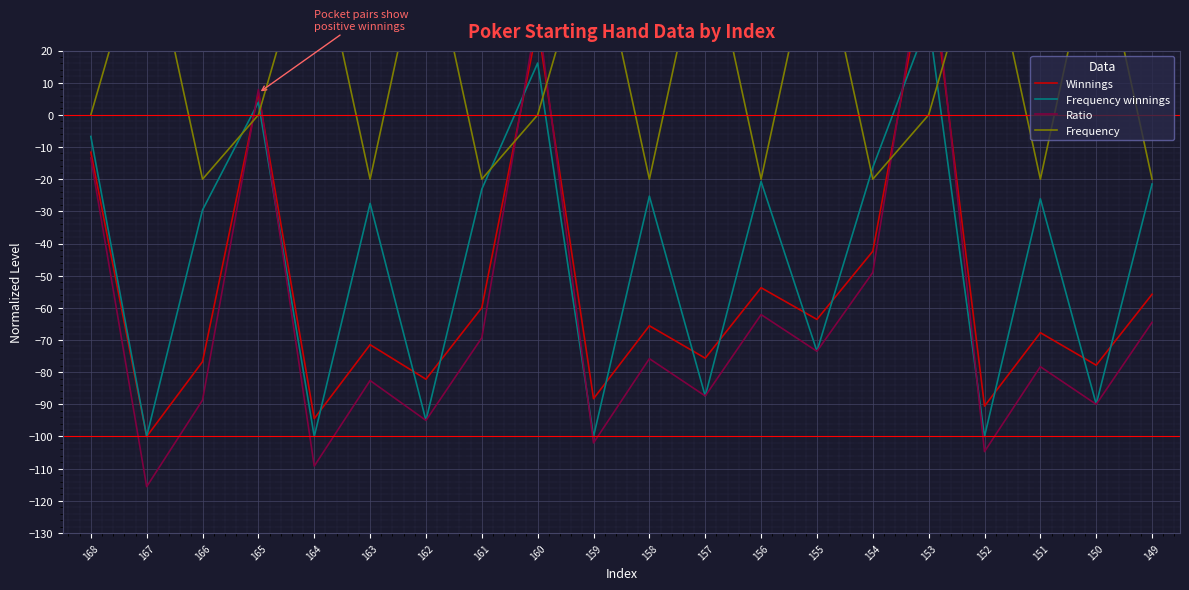

What is the total value across all series at 166?

-215.0